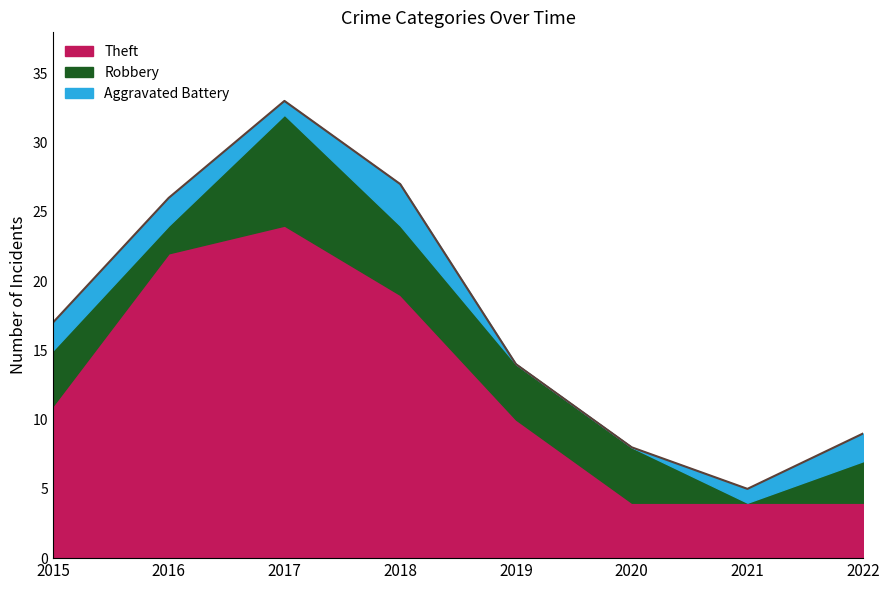

Which has a higher value, 2020 or 2017?

2017